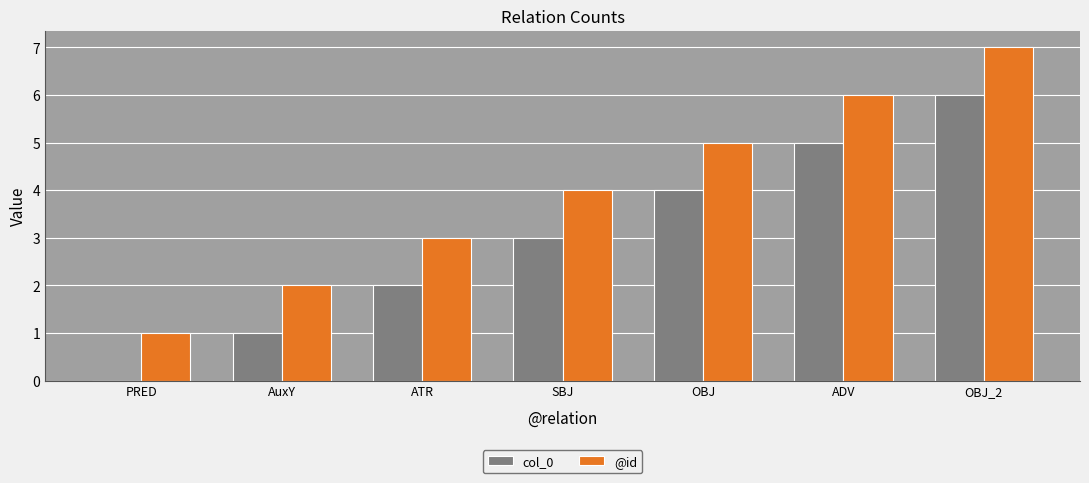

Is it true that @id equals 2 at ADV?

False